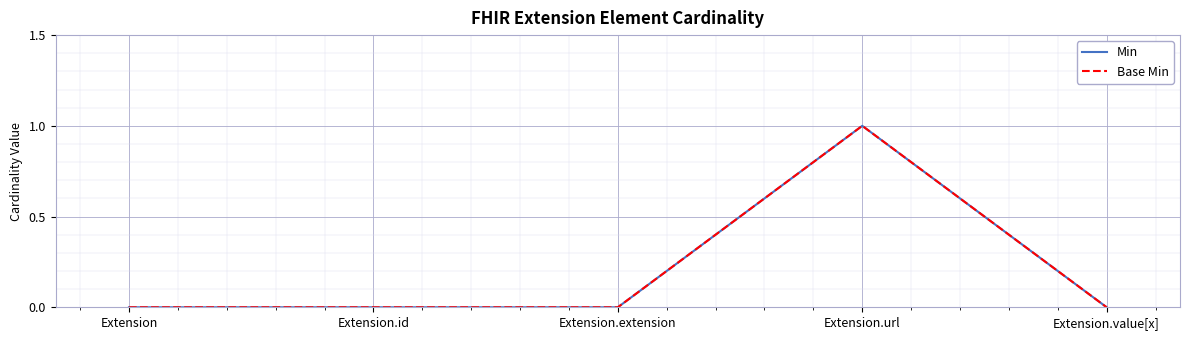

Rank the series at Extension.url from lowest to highest value.

Min, Base Min